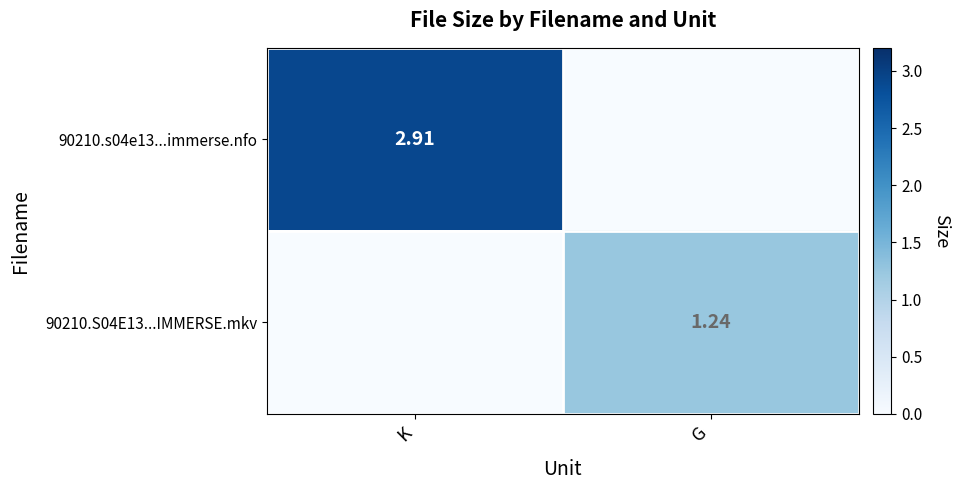

What is the difference between the maximum and minimum values in the 90210.s04e13...immerse.nfo series?

2.9